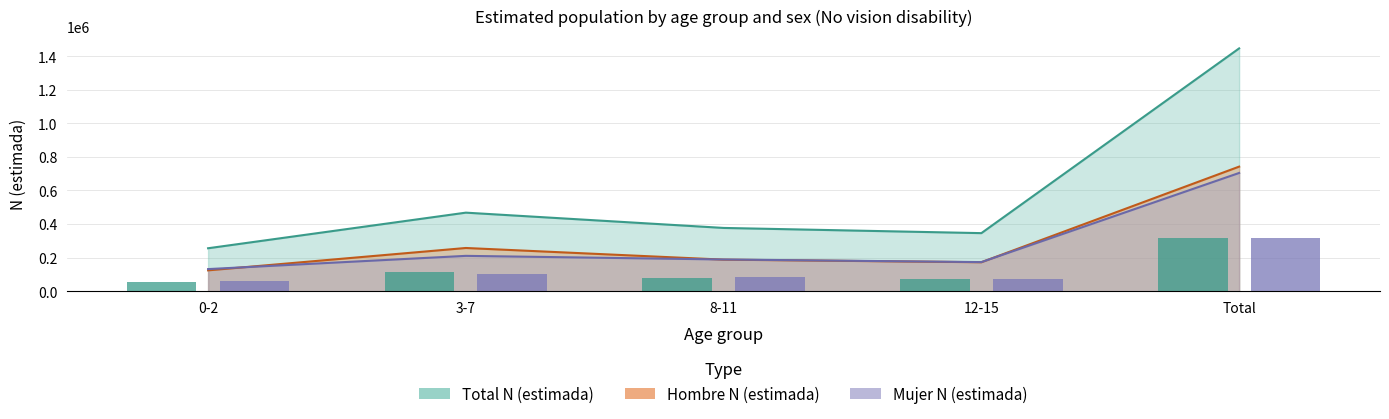

What is the average value of the Mujer n (muestra) ×300 series?

127200